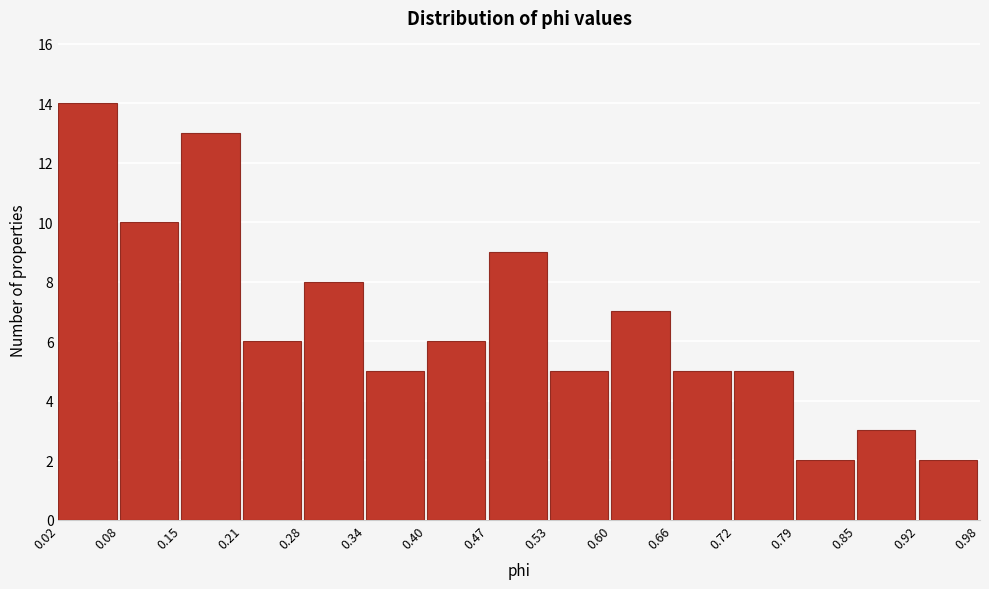

Which range on the x-axis has the tallest bar?

0.02 to 0.08